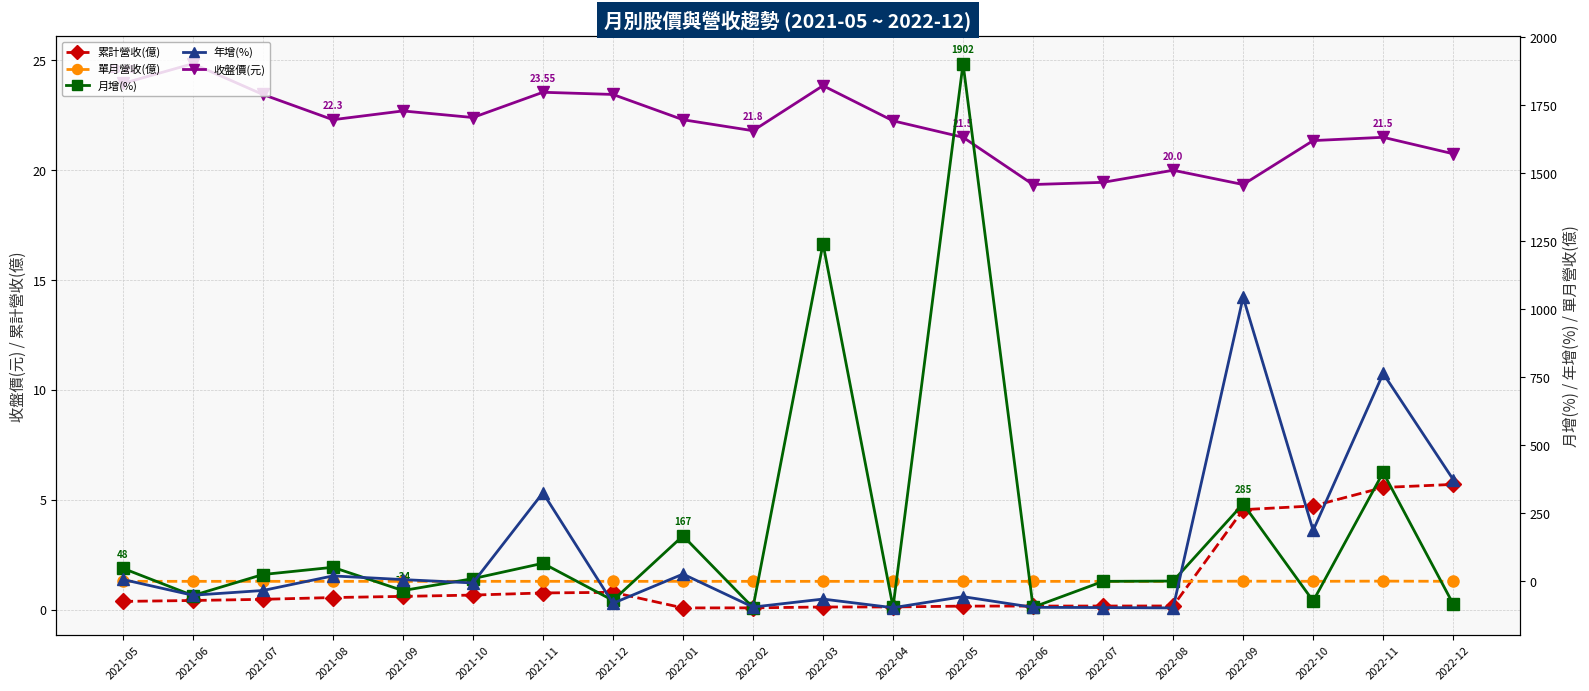

In 收盤價(元), how many points are higher than both neighbors (excluding endpoints)?

6